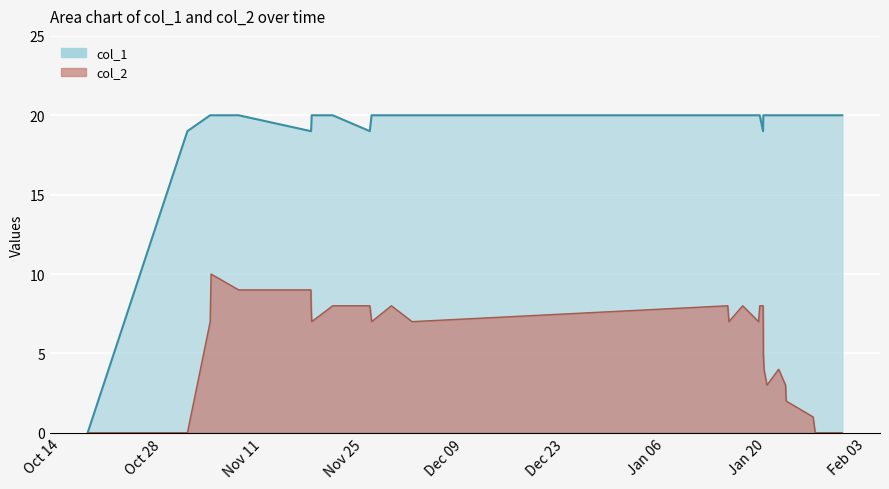

List the series in order of their peak value, lowest first.

col_2, col_1